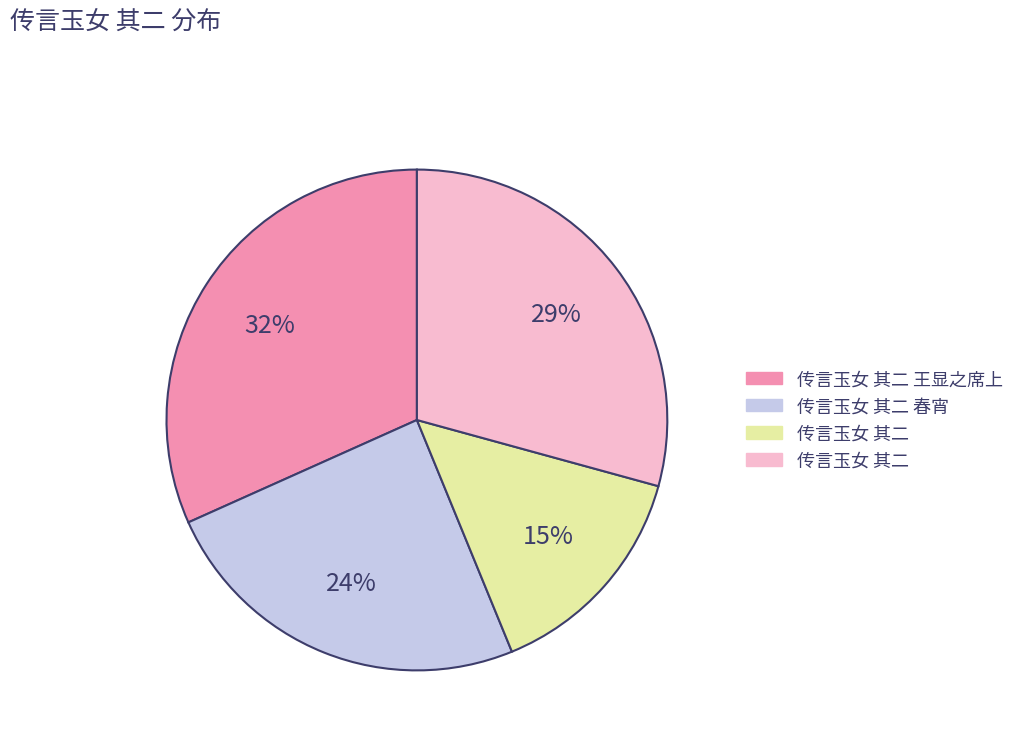

To the nearest percent, what is the average slice percentage?

25%